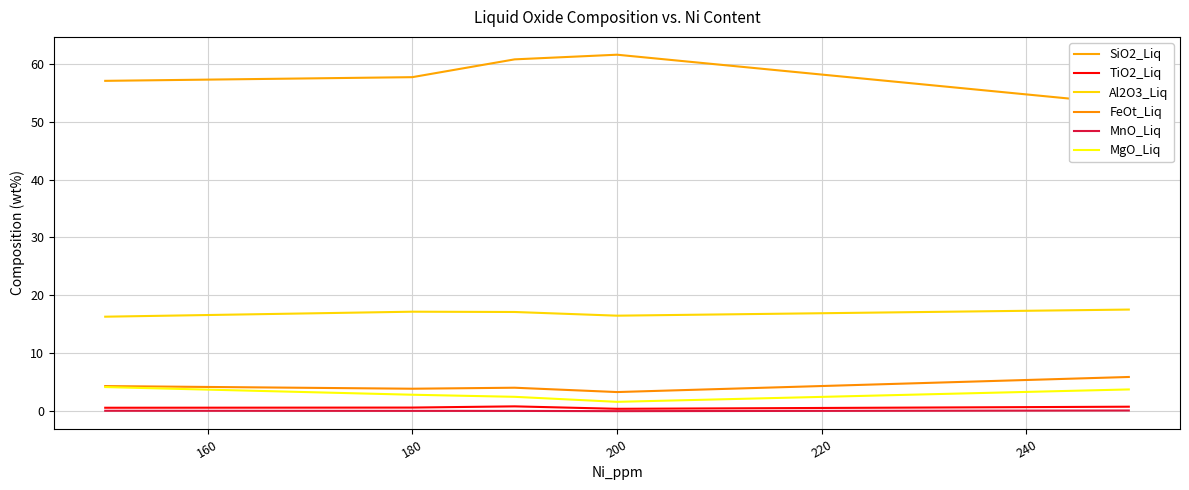

Which series has the widest spread of values?

SiO2_Liq